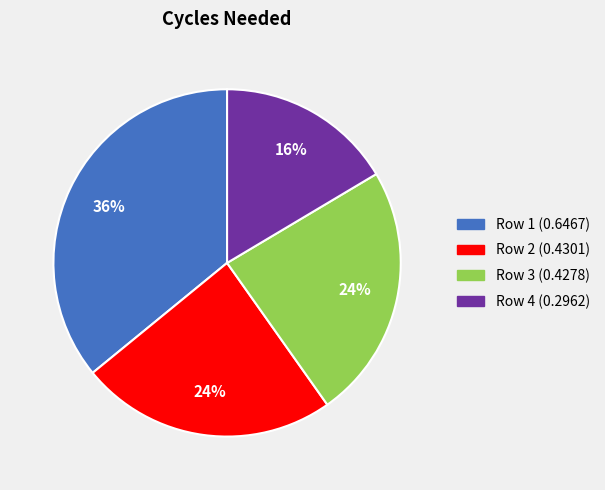

Is there any slice that represents more than half of the pie?

No